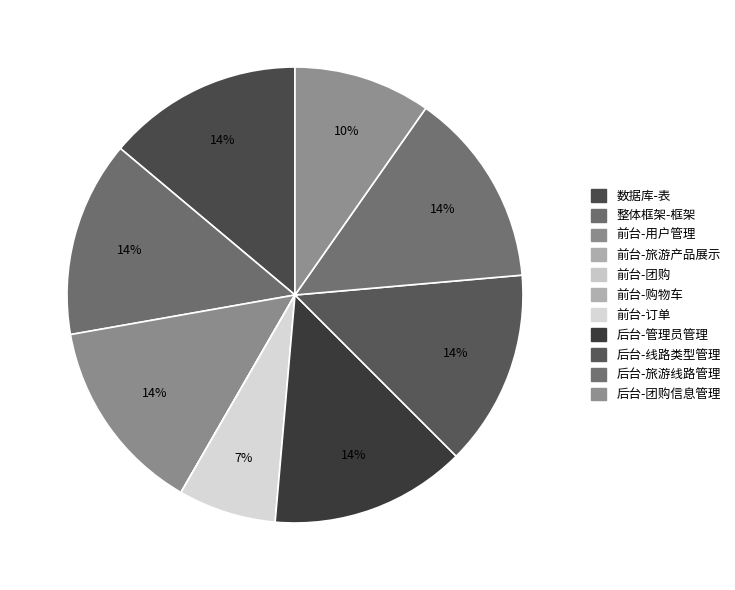

How many segments does this pie chart have?

11